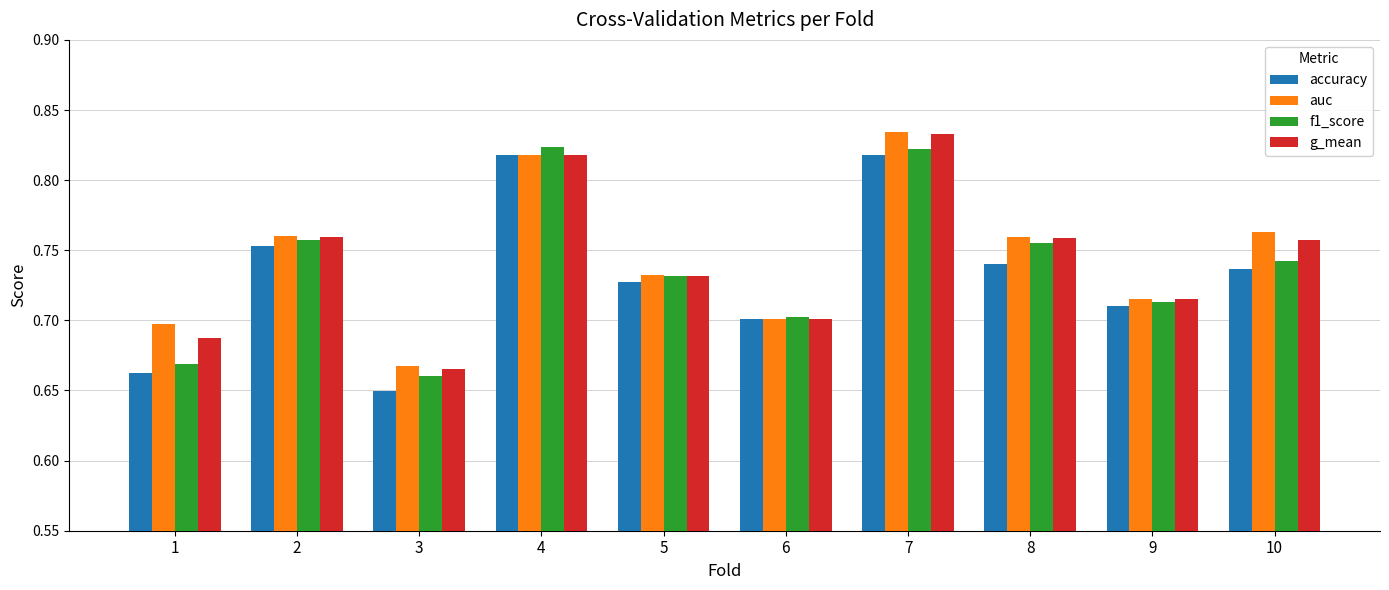

What is the total value across all series at 2?

3.0